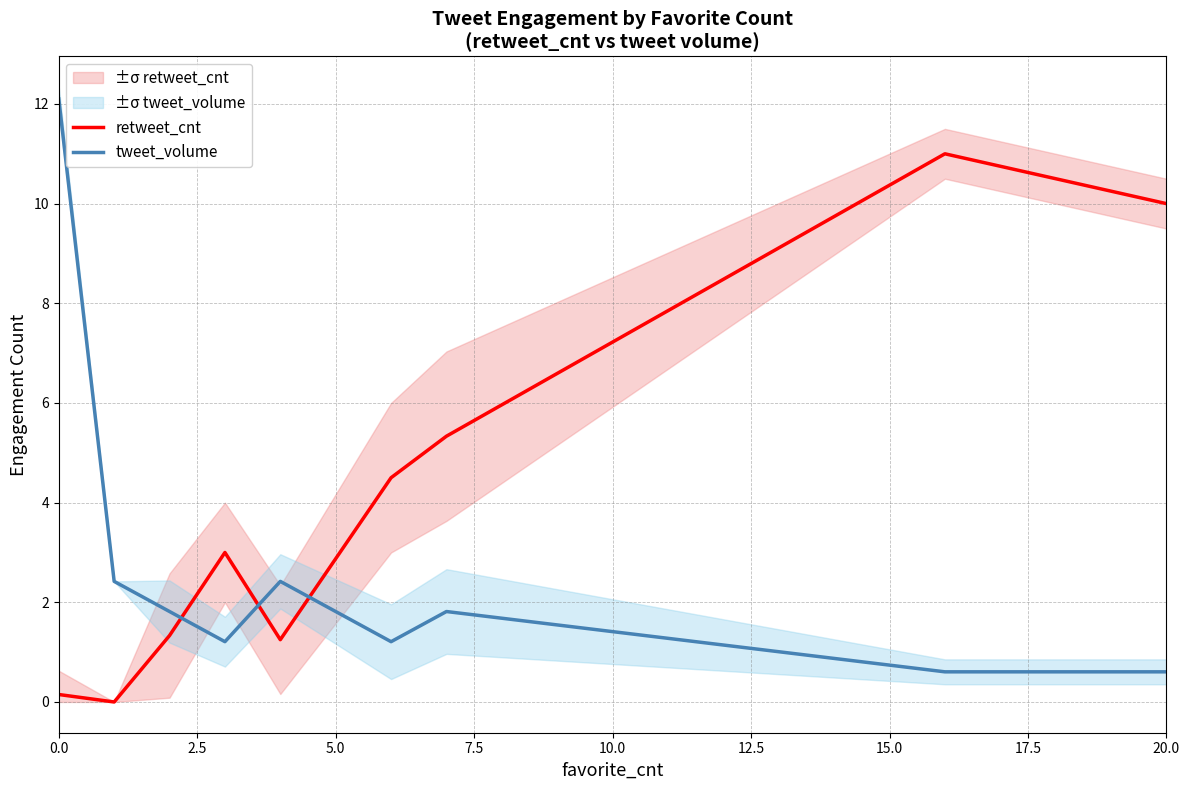

True or false: retweet_cnt and tweet_volume intersect in this chart.

True